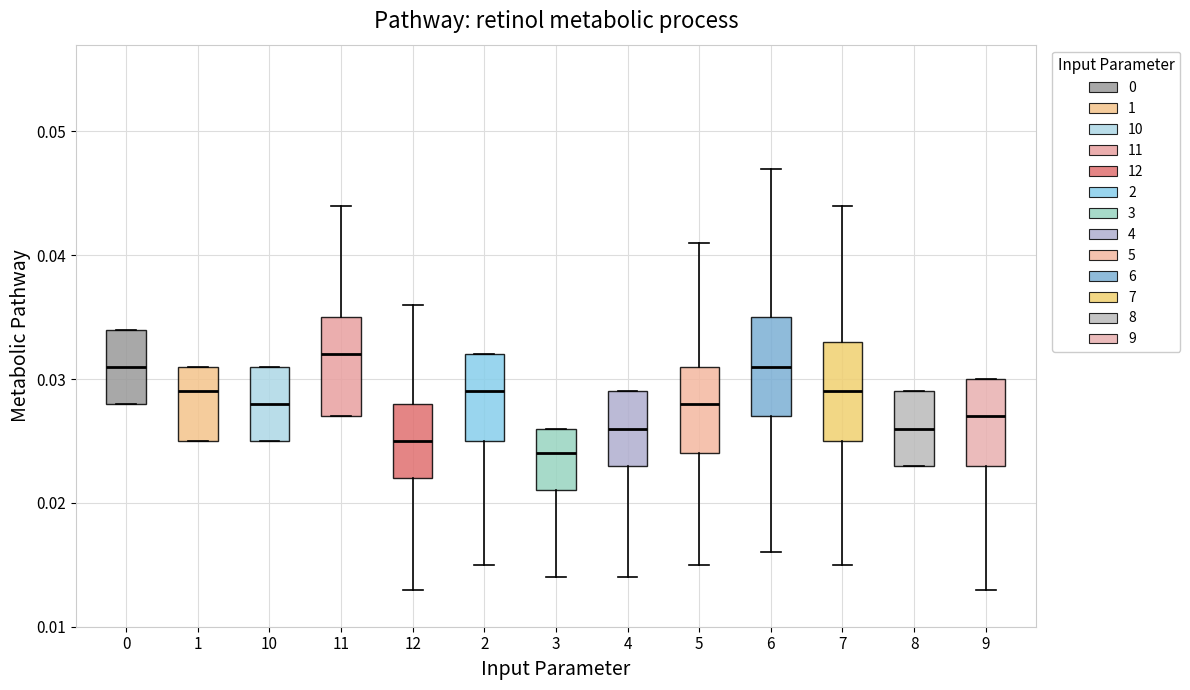

Where is the lower edge of the box at x = 8 on the y-axis? The values are not printed on the chart, so give them approximately, as read against the axis.

0.023